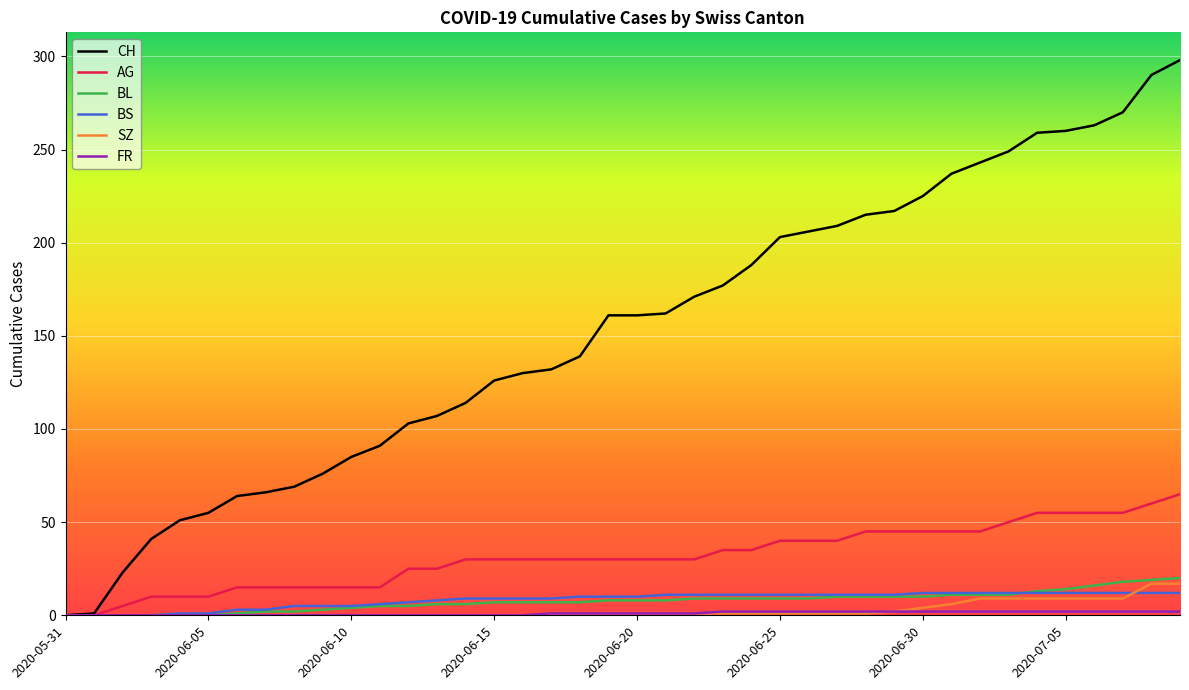

Which series has the largest total across all categories?

CH